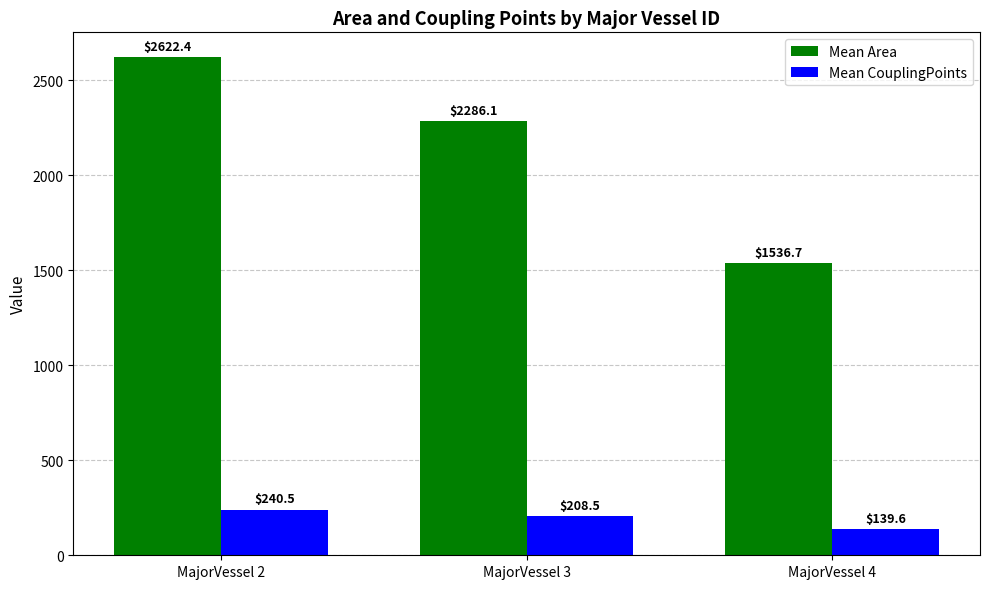

What is the difference between the maximum and second lowest values in the Mean Area series?

336.3